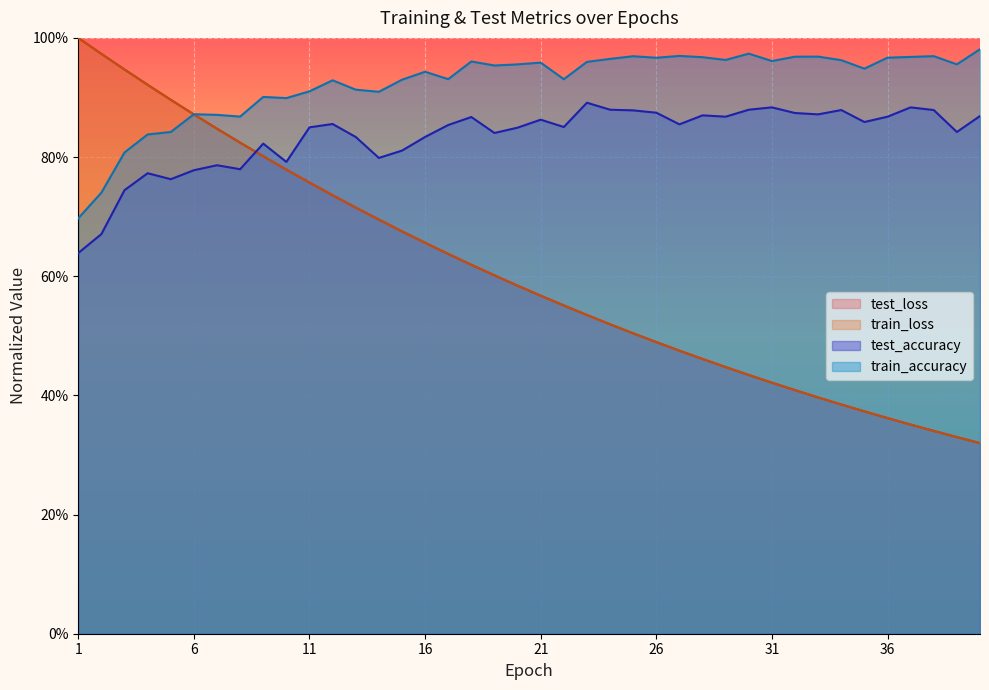

Rank the series by their maximum value, from highest to lowest.

test_loss, train_loss, train_accuracy, test_accuracy